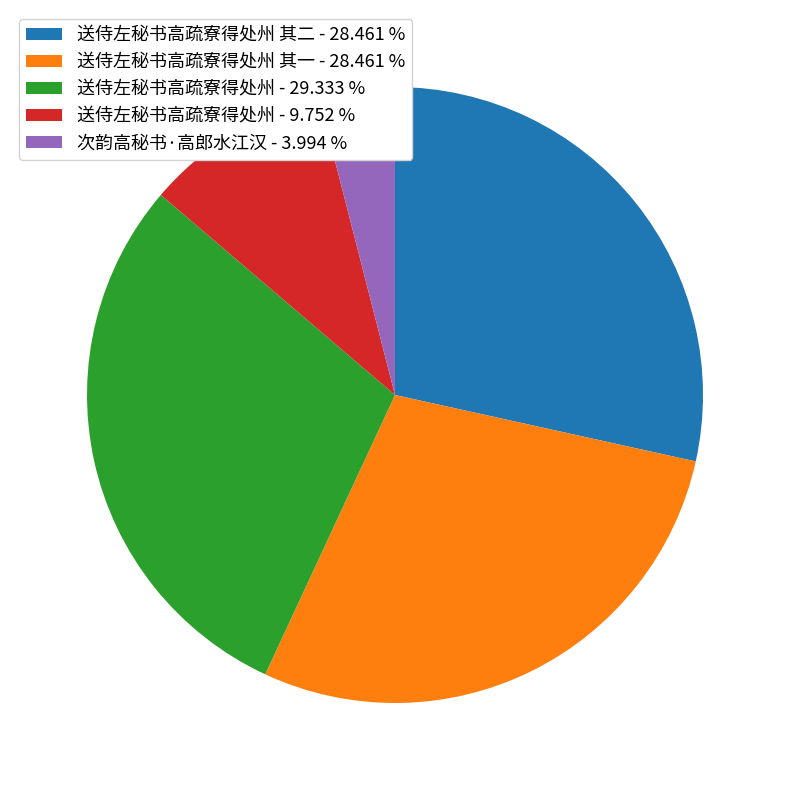

Which category has the biggest portion of the pie?

送侍左秘书高疏寮得处州 - 29.333 %